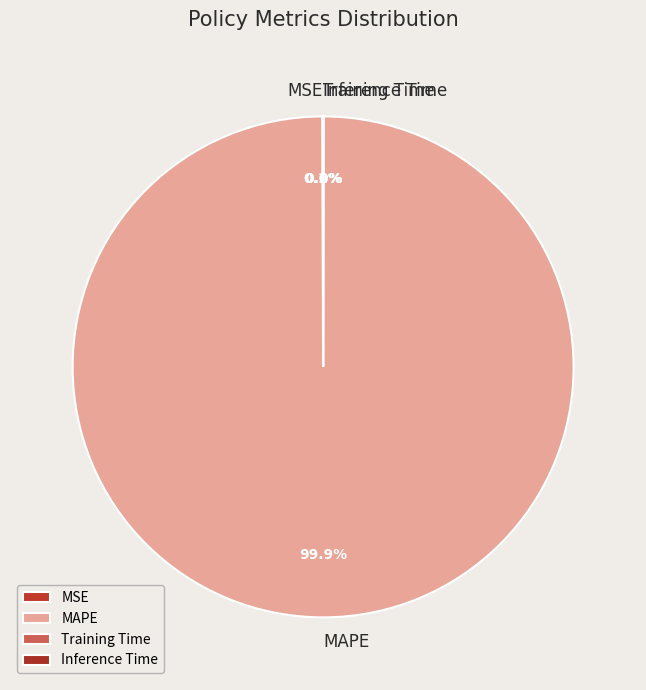

What percentage is NOT represented by MAPE?

0.1%